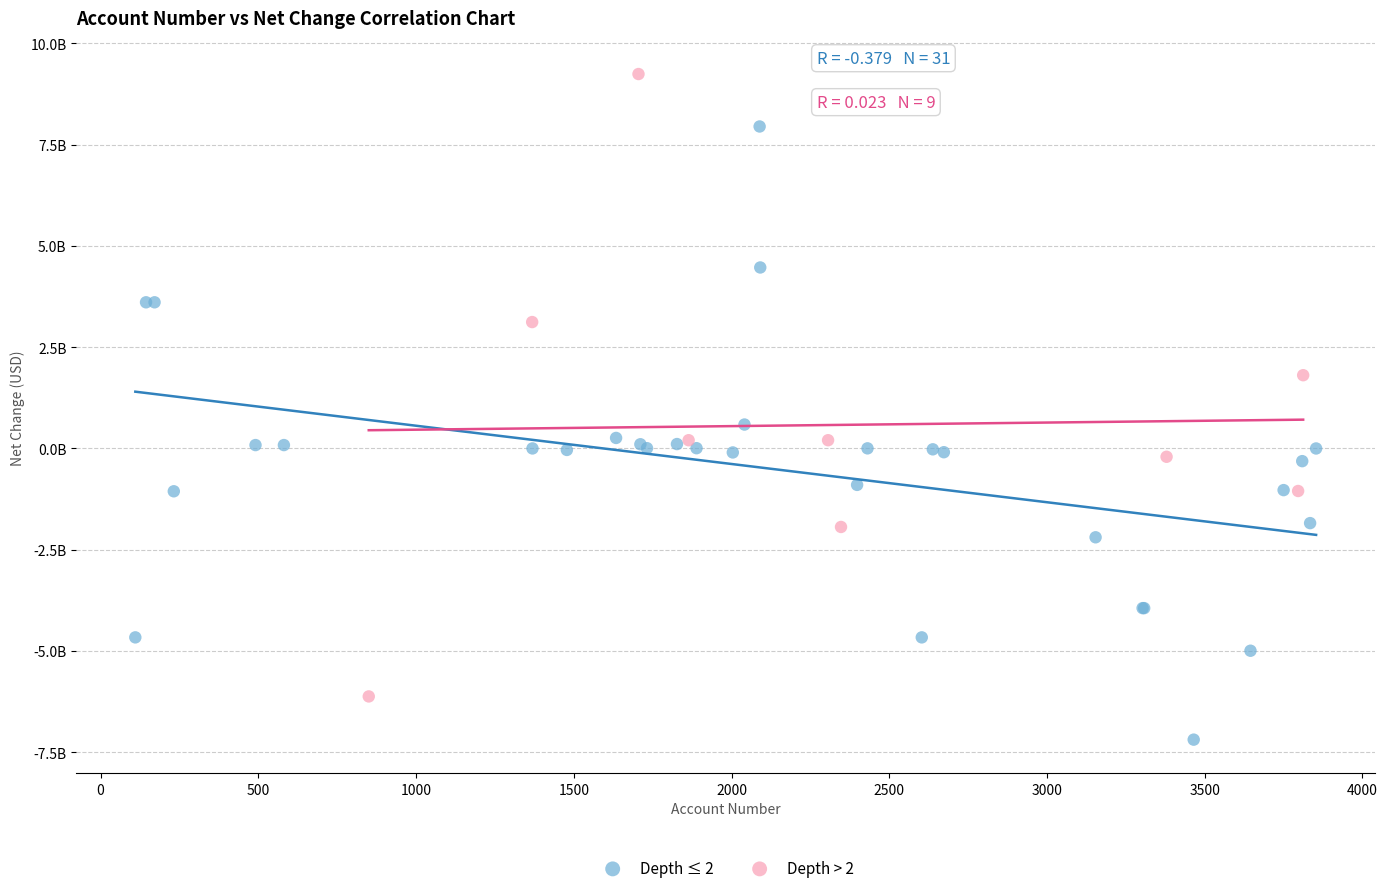

Which series has the largest Y range (max minus min)?

Depth > 2